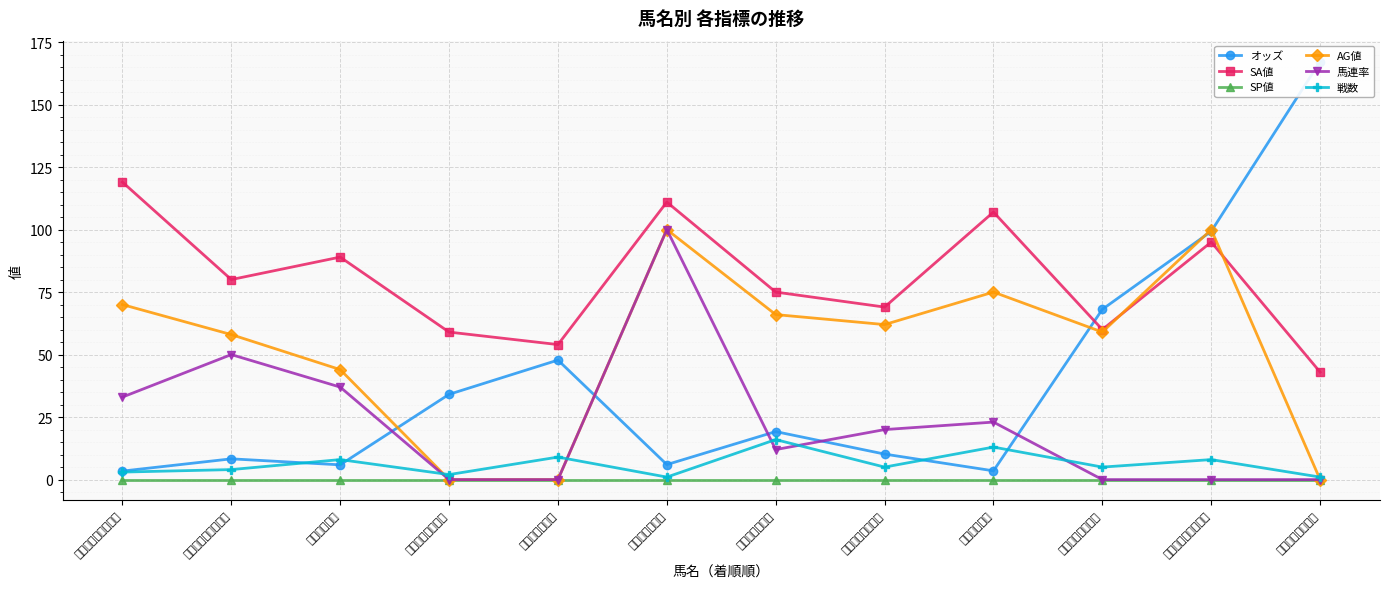

Which series changed the most between サイレンスラヴ and ヴェルトフリーデン?

AG値